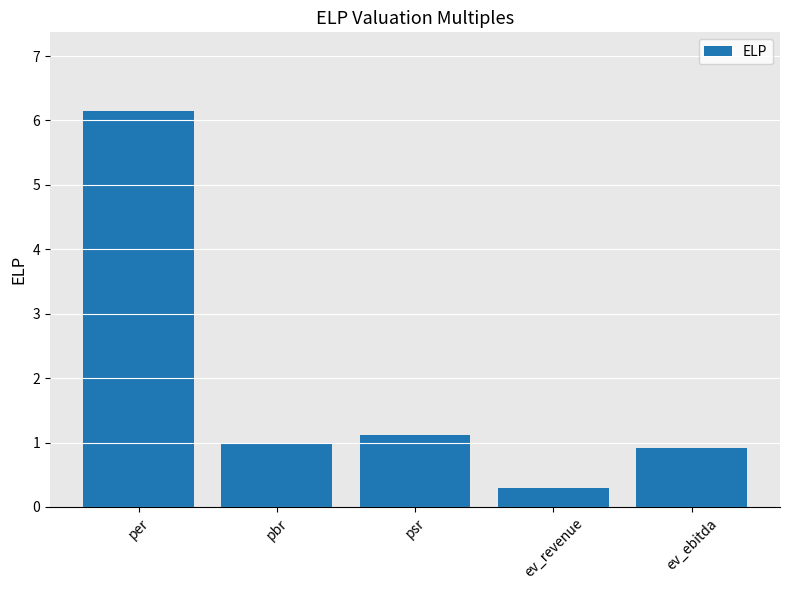

Does the chart contain any negative values?

No